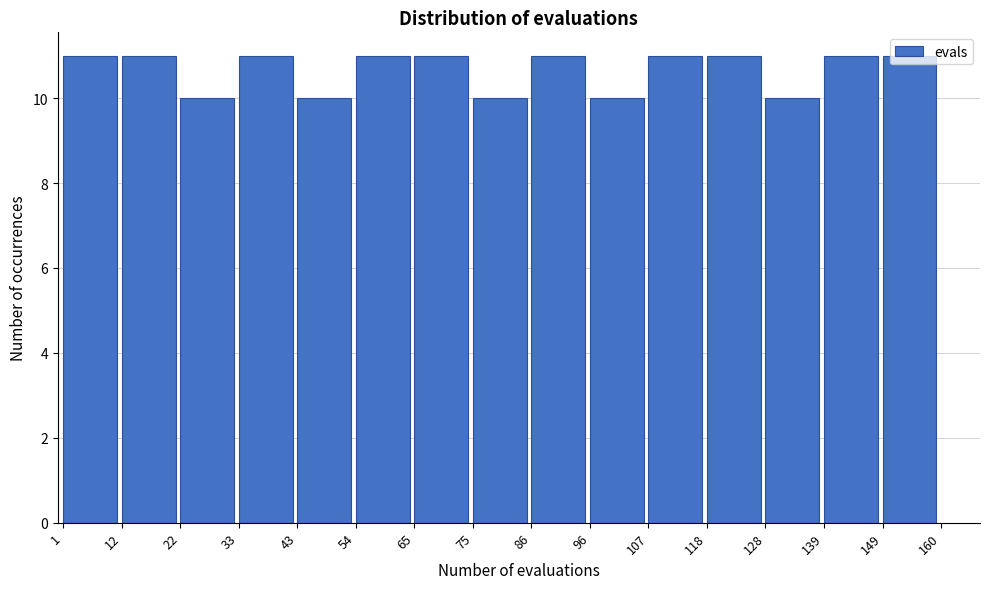

Reading left to right, transcribe this chart: for each bar, give the range it covers on the x-axis and its height. The values are not printed on the chart, so give them approximately, as read against the axis.

1 to 12: 11
12 to 22: 11
22 to 33: 10
33 to 43: 11
43 to 54: 10
54 to 65: 11
65 to 75: 11
75 to 86: 10
86 to 96: 11
96 to 107: 10
107 to 118: 11
118 to 128: 11
128 to 139: 10
139 to 149: 11
149 to 160: 11